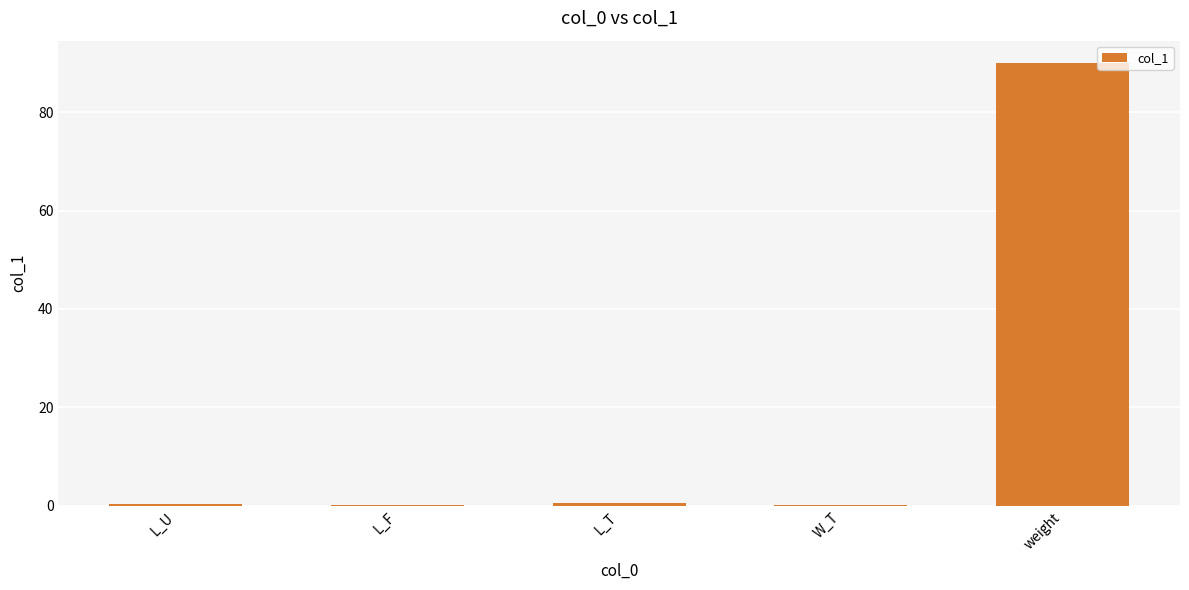

What is the greatest value displayed?

90.0